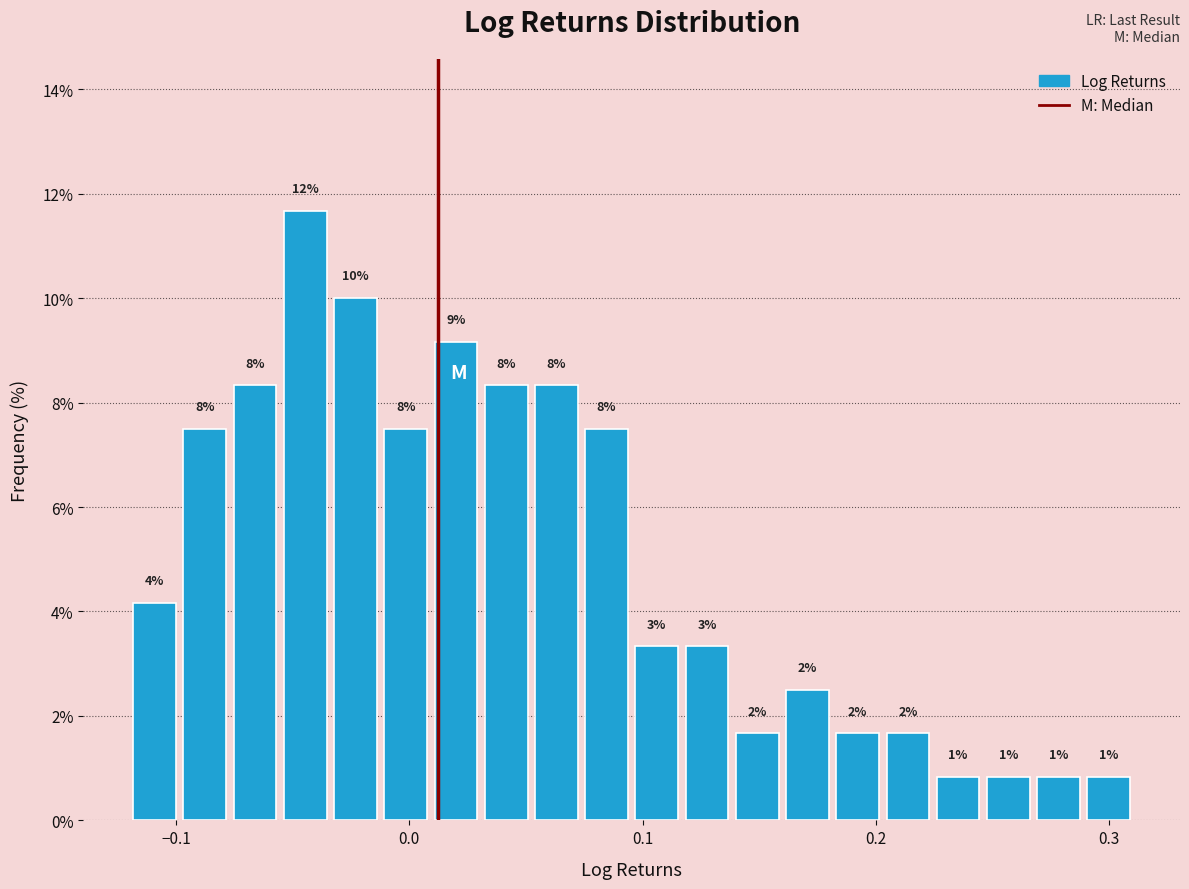

Read against the x-axis, roughly where is the centre of the tallest bar?

-0.04